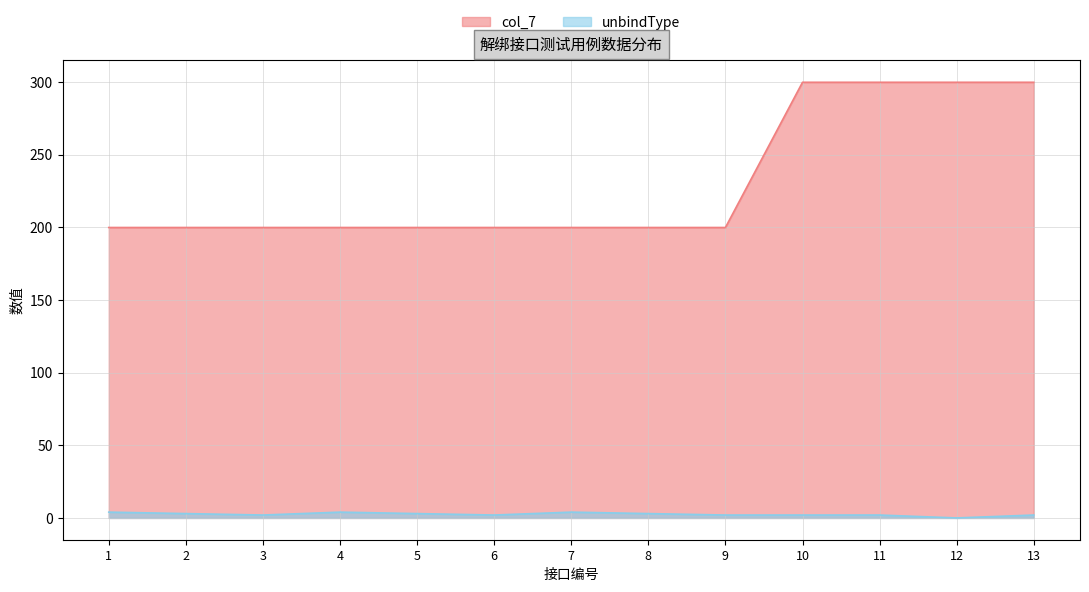

At how many categories does at least one series exceed 187?

13